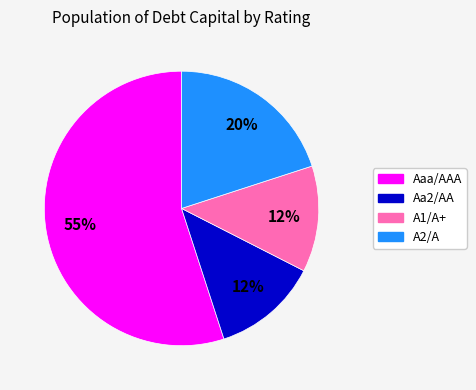

Is the sum of Aa2/AA and A1/A+ greater than half?

No